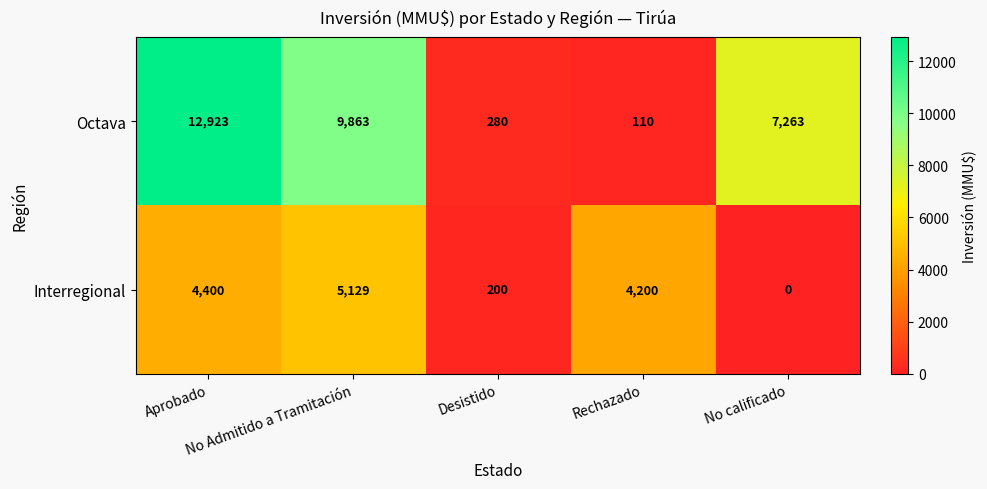

How many positive values does the Interregional series have?

4